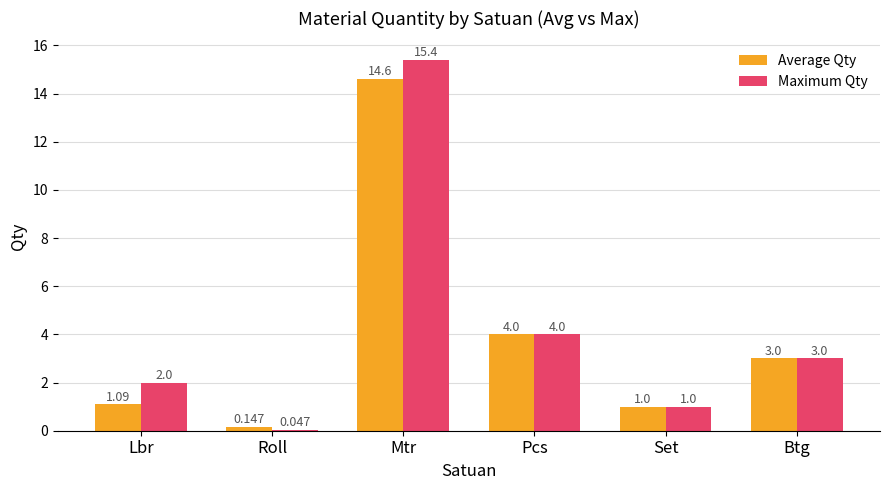

At which label is Maximum Qty closest to 7?

Pcs